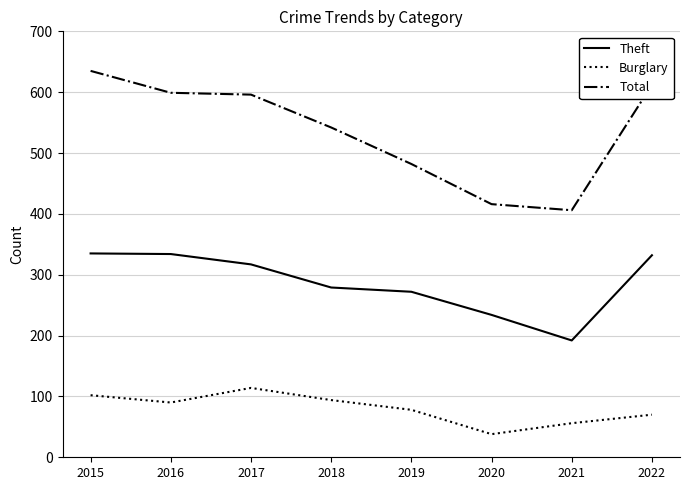

List the series in order of their overall mean, lowest first.

Burglary, Theft, Total